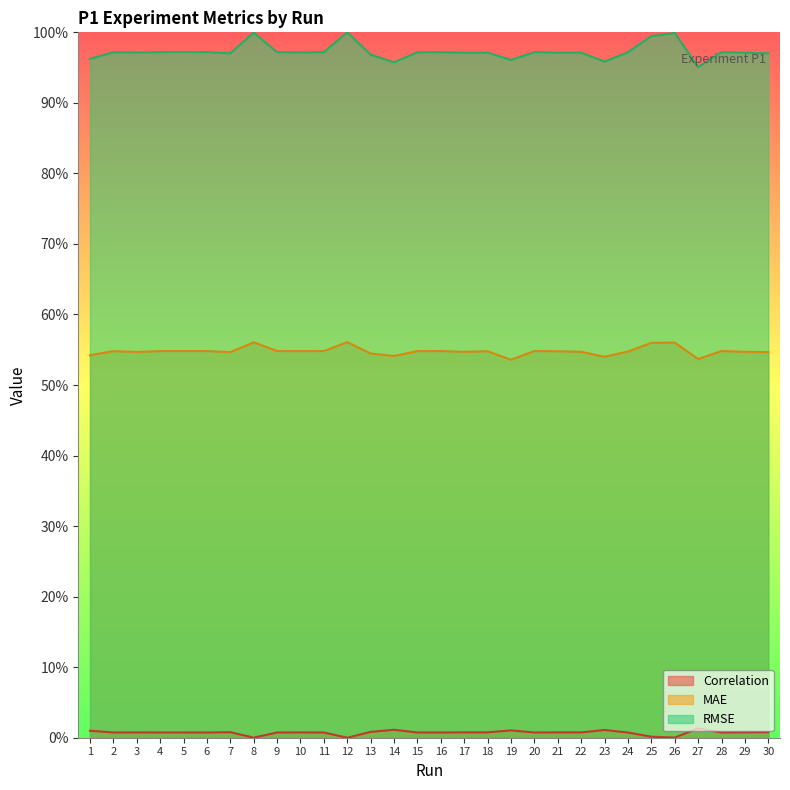

Rank the series by their maximum value, from highest to lowest.

RMSE, MAE, Correlation